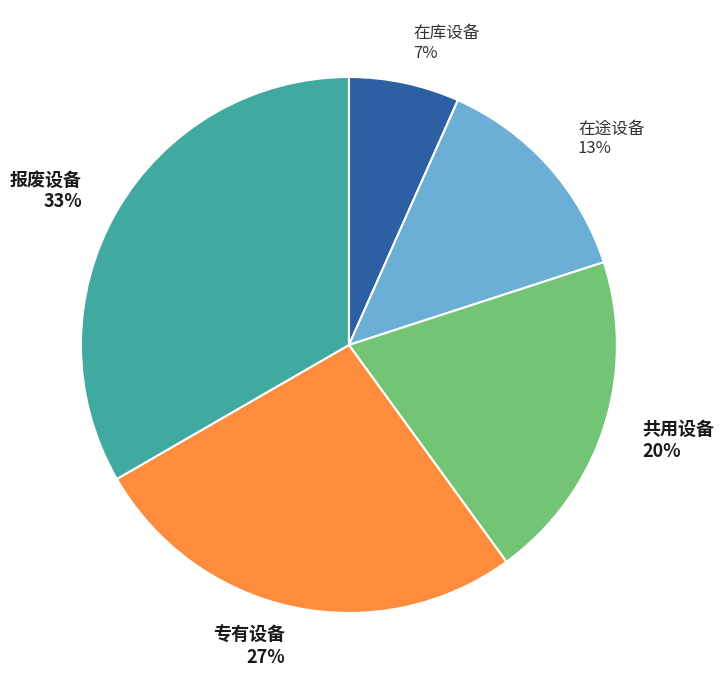

What is the smallest slice in the pie chart?

在库设备